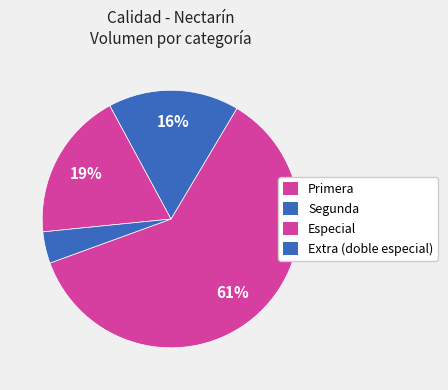

How many slices are in this pie chart?

4